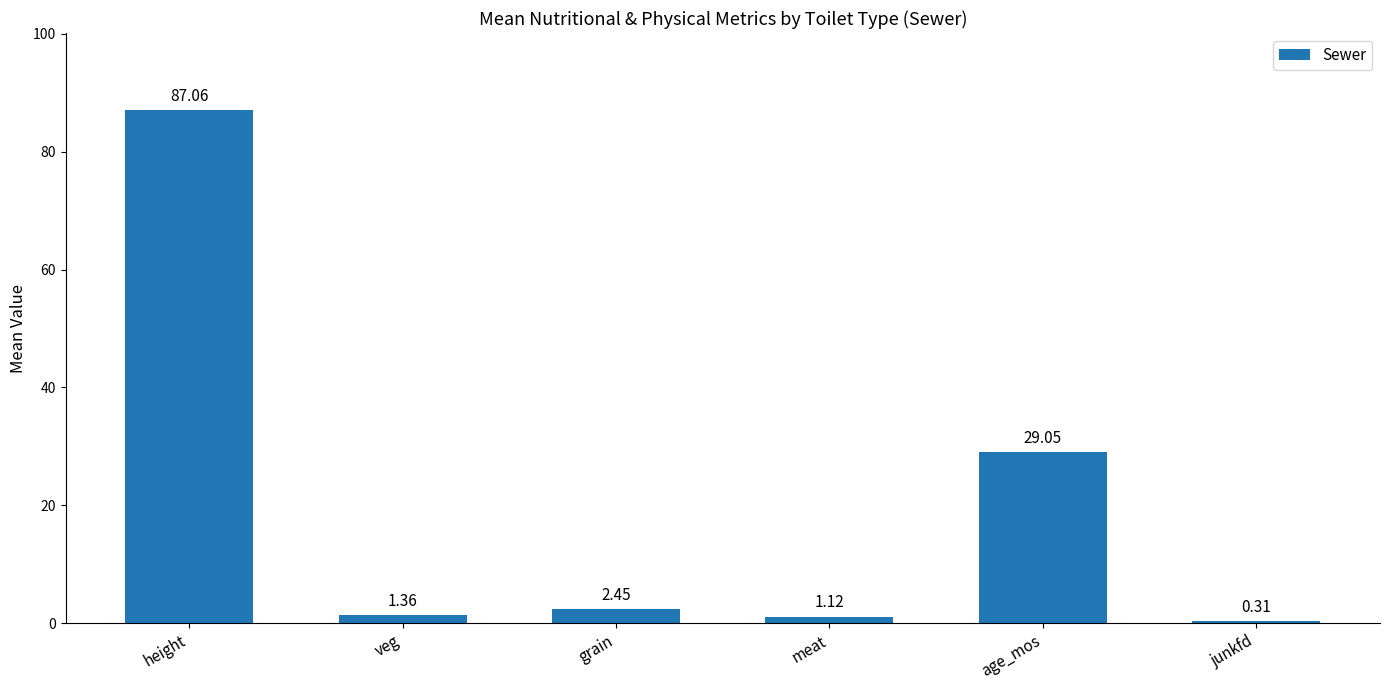

What is the average value?

20.2